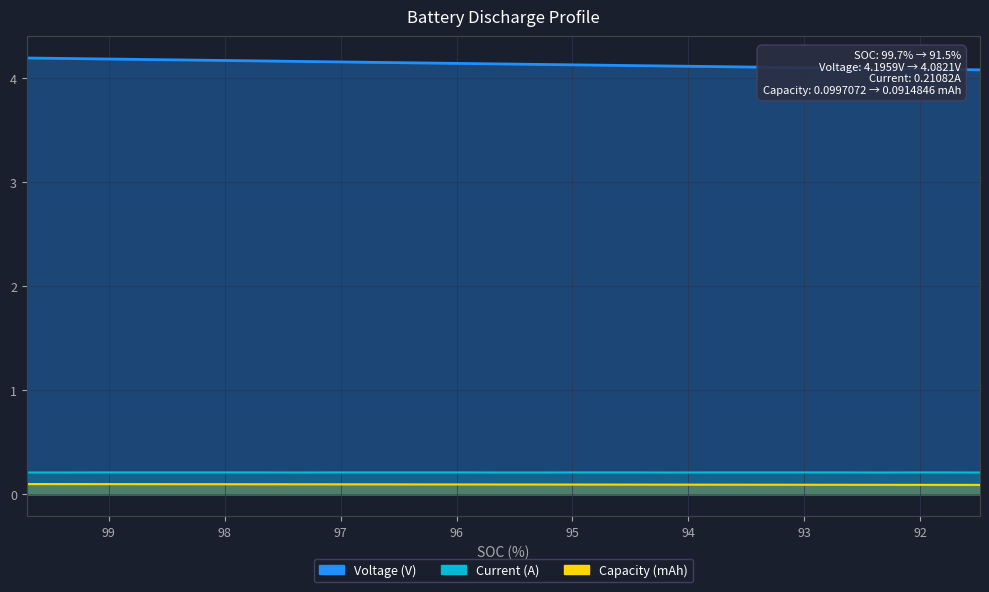

Which category has the highest value across all series?

99.7072